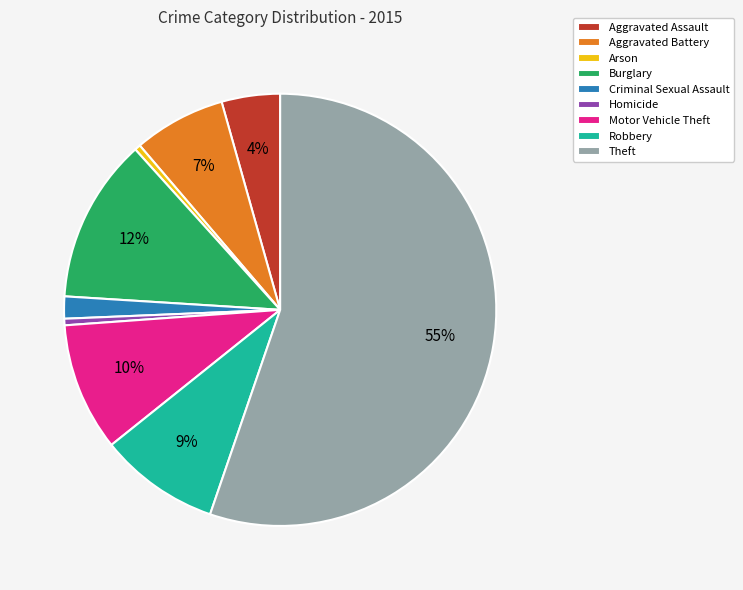

Count the number of slices in the pie.

9